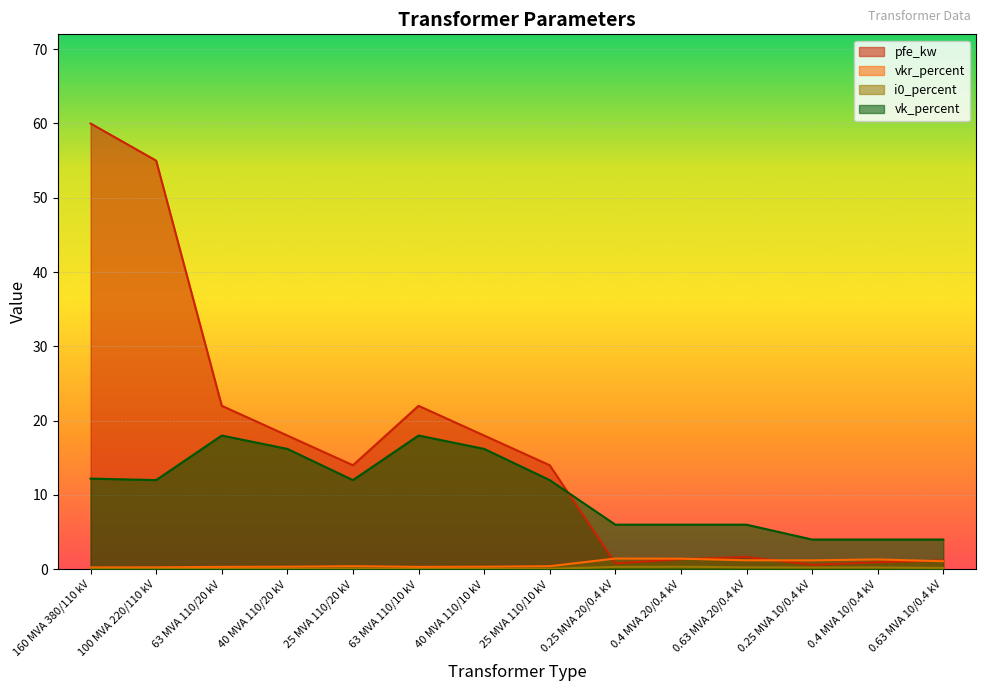

Does the chart display data point markers on the line(s)?

No